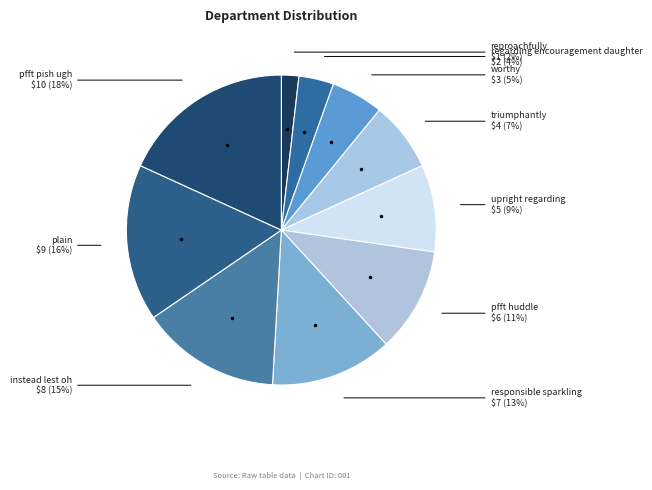

Count the number of slices in the pie.

10